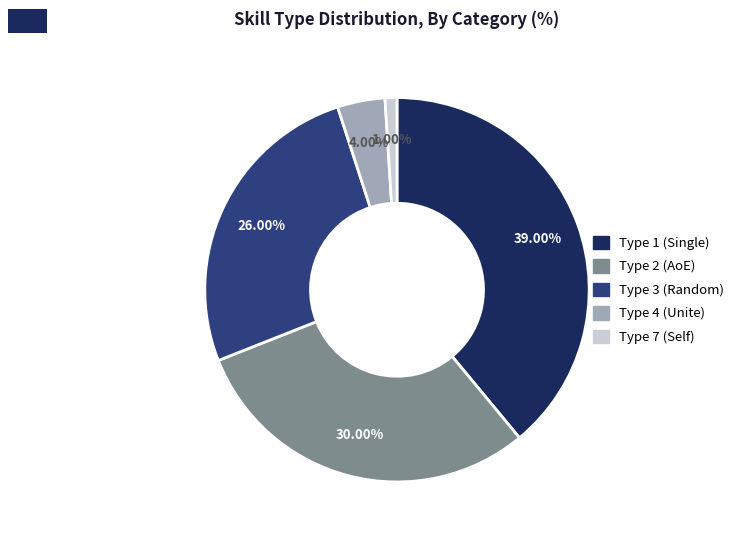

Which has a higher value, Type 1 (Single) or Type 7 (Self)?

Type 1 (Single)